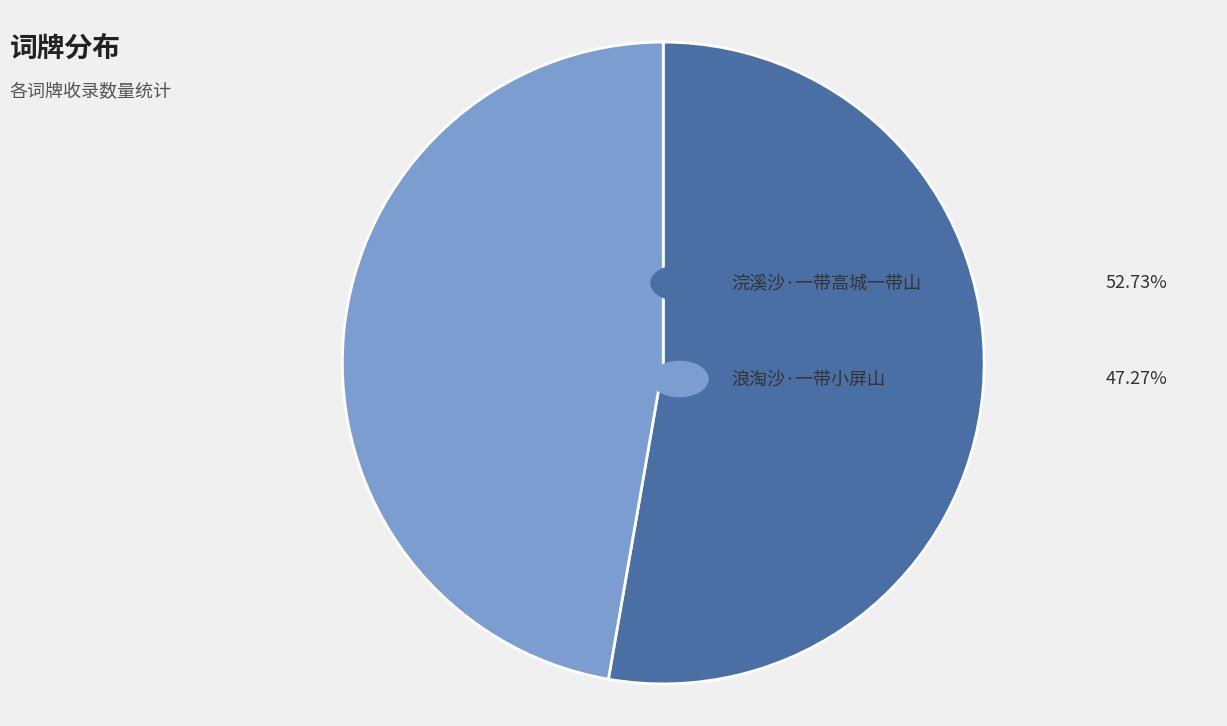

Does any single category account for the majority?

Yes